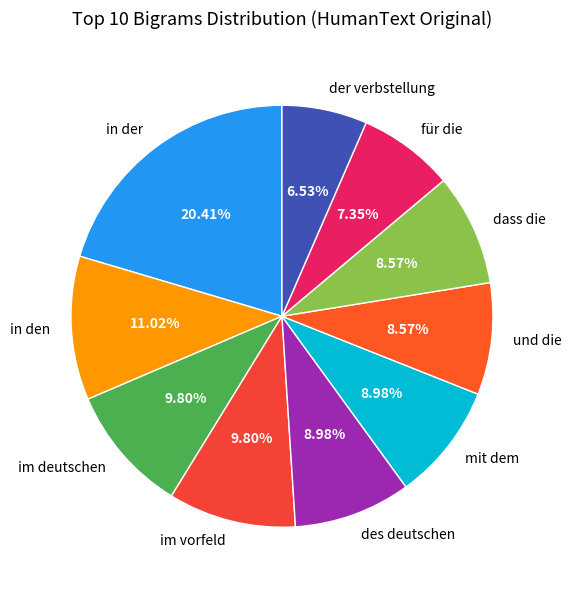

To the nearest percent, what is the difference between the largest and smallest slice percentages?

14%